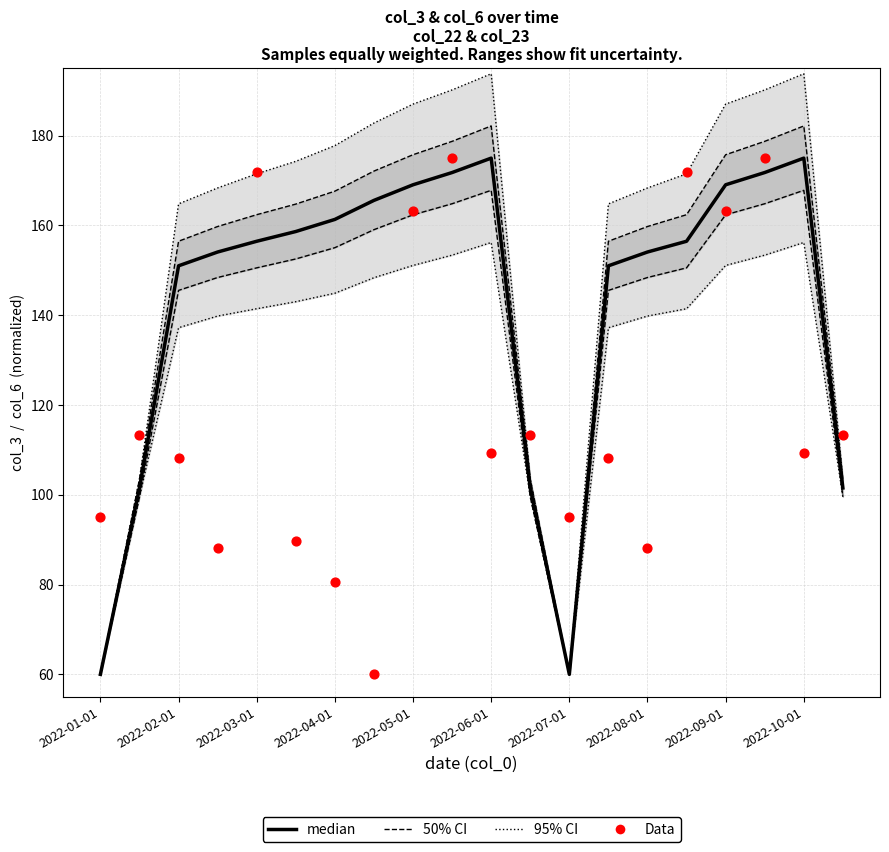

At how many categories does at least one series exceed 168?

13